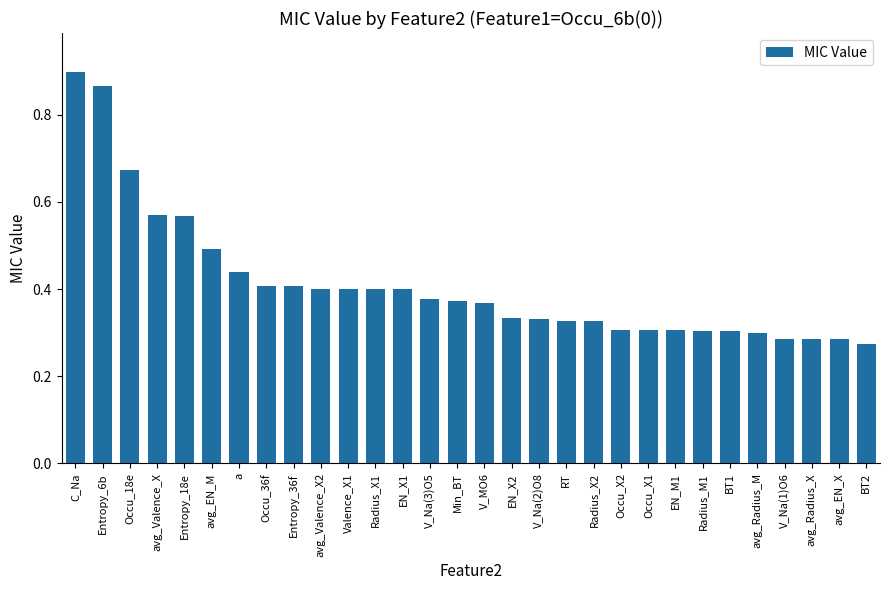

What is the sum of the values at V_Na(2)O8 and Occu_18e?

1.0